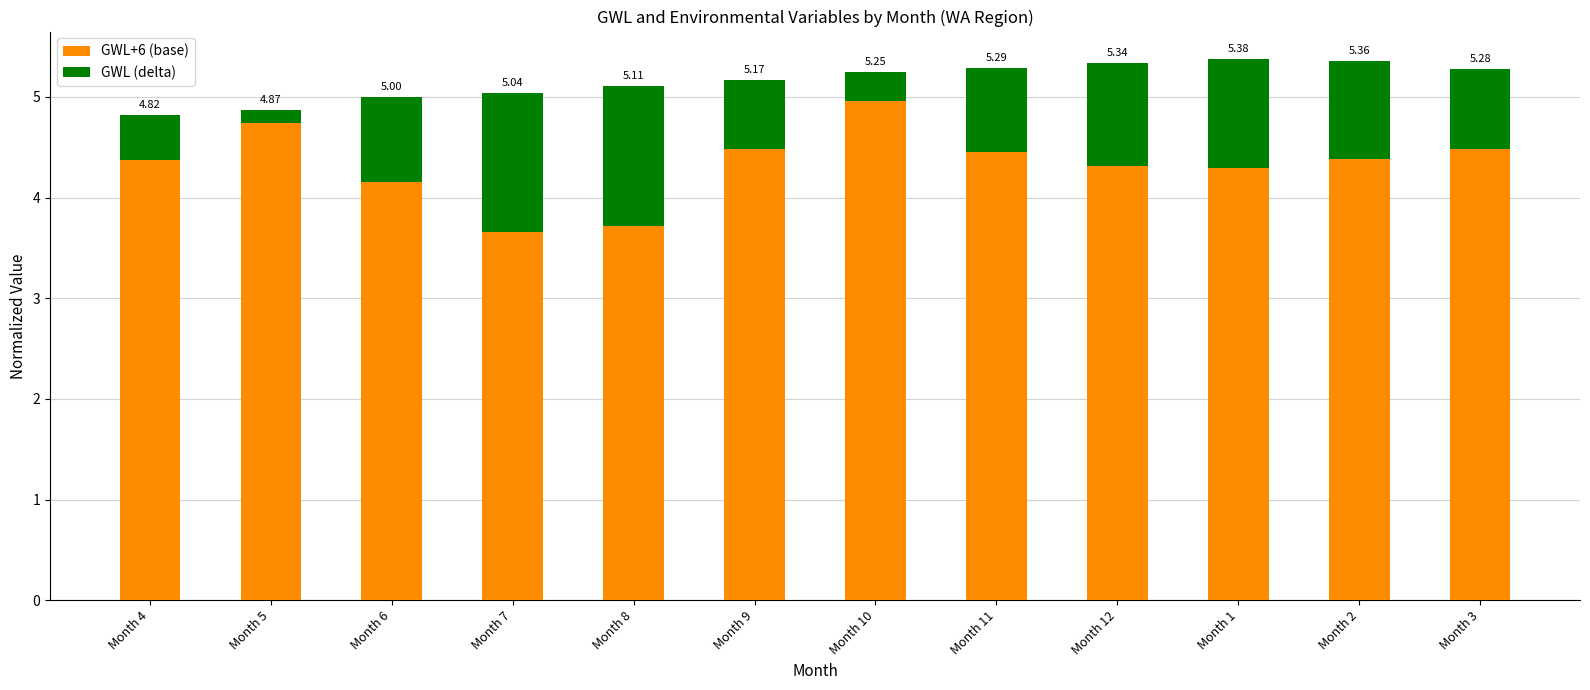

What are all the series names shown in the legend?

GWL+6 (base), GWL (delta)